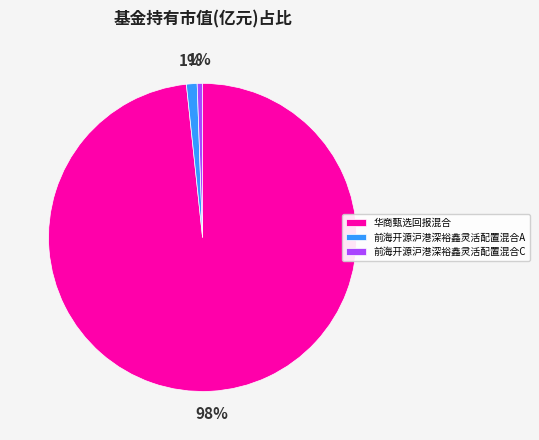

Does 前海开源沪港深裕鑫灵活配置混合C account for over 50% of the chart?

No